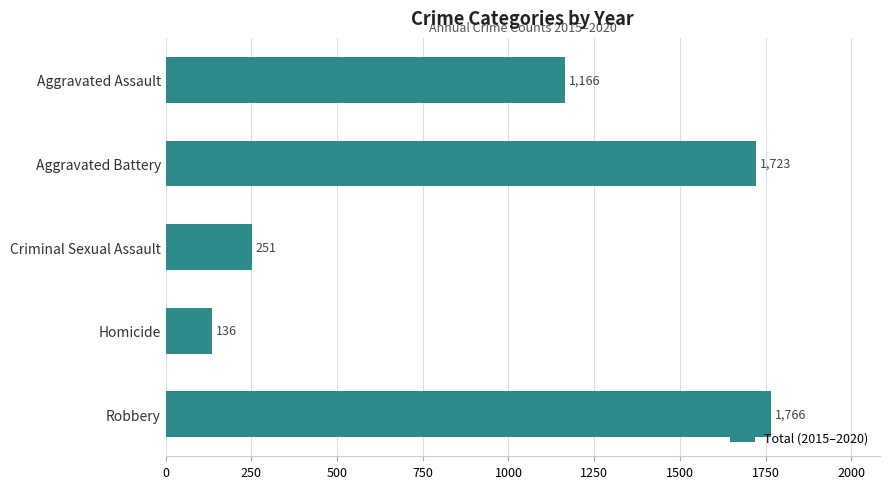

Rank the categories by value from lowest to highest.

Homicide, Criminal Sexual Assault, Aggravated Assault, Aggravated Battery, Robbery